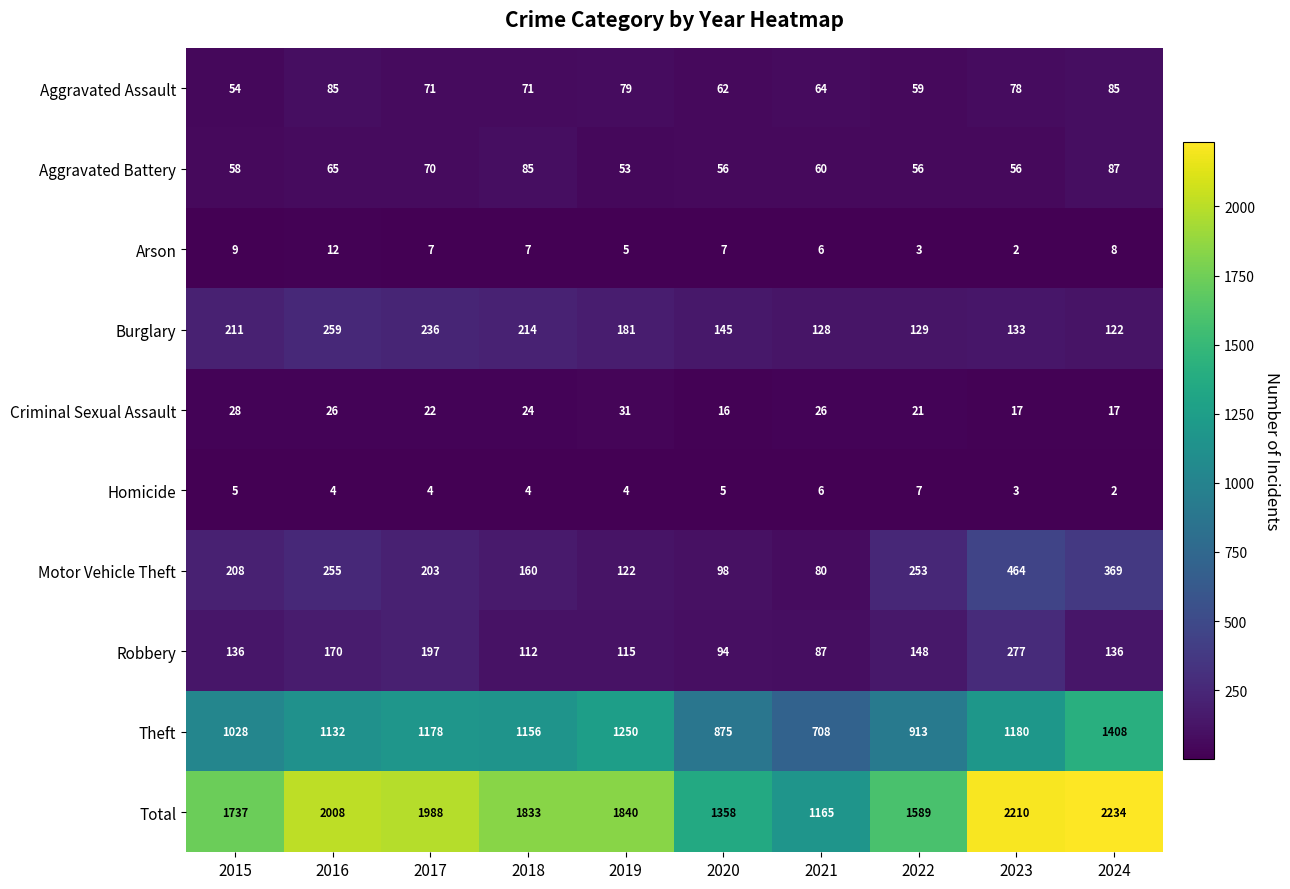

At which label is Aggravated Battery closest to 70?

2017